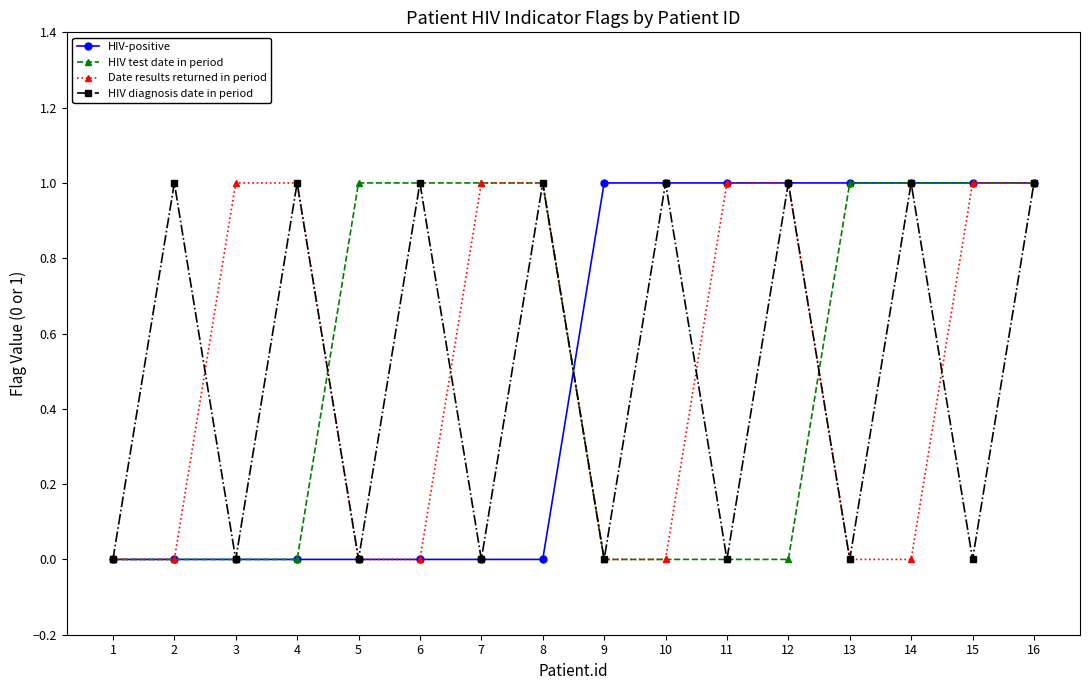

What is the value of the HIV-positive point at the 10th from the left?

1